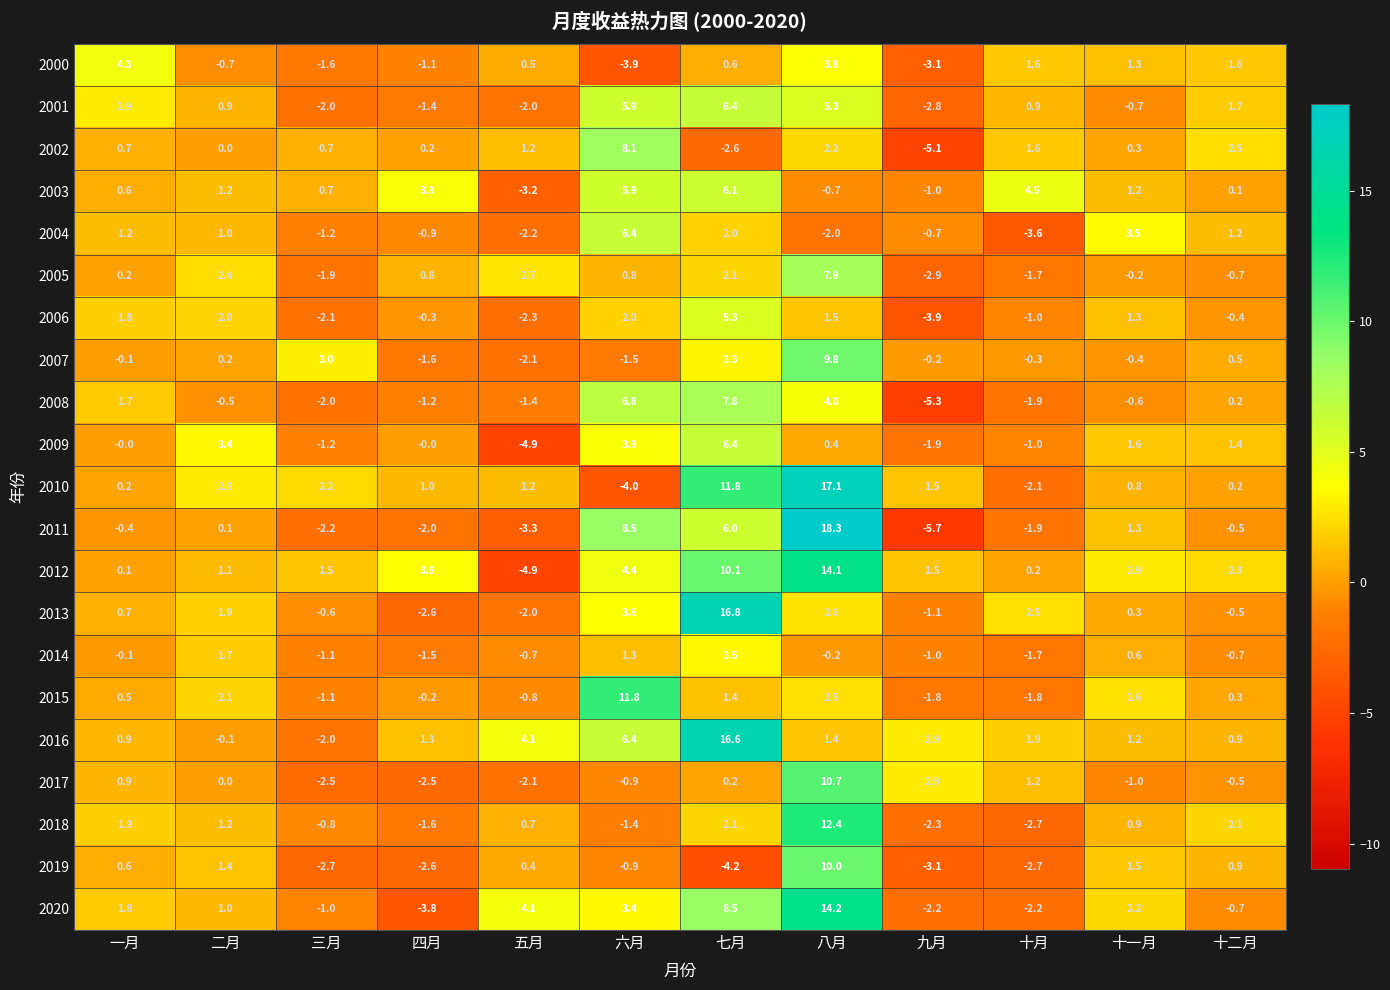

Which category has the lowest value in the 2011 series?

九月